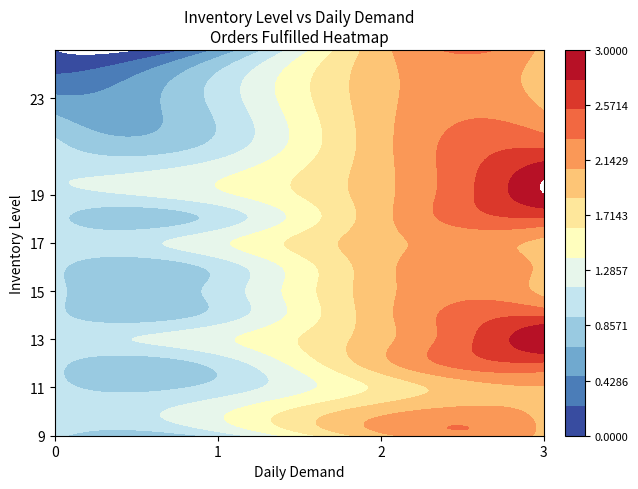

Between 1 and 2, which series saw the biggest shift?

10